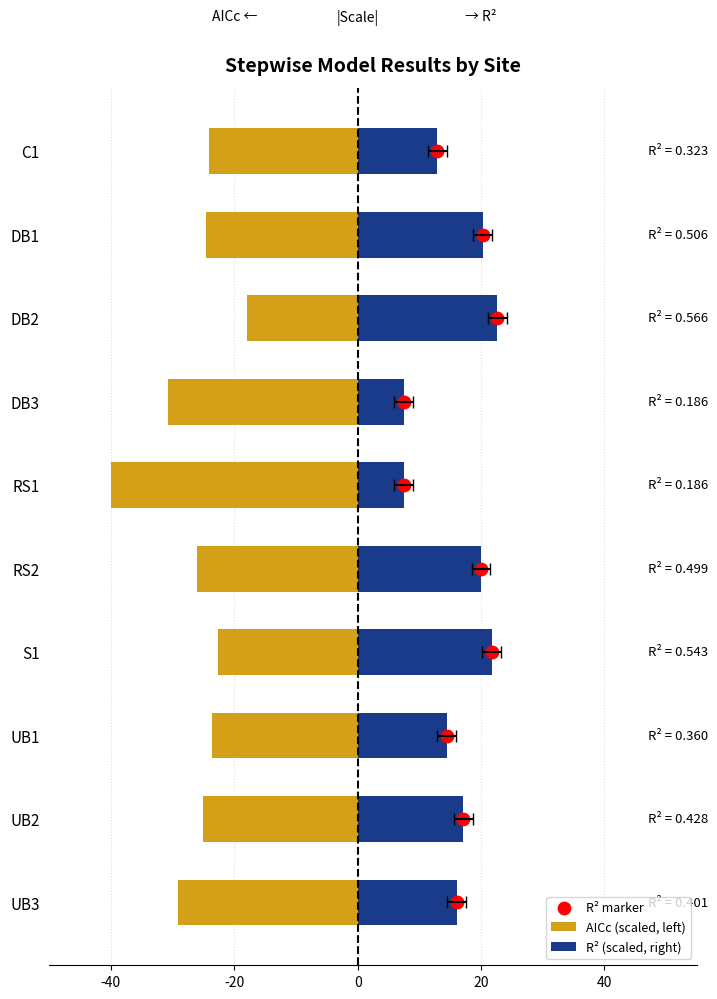

Which series has the largest Y range (max minus min)?

AICc (scaled, left)